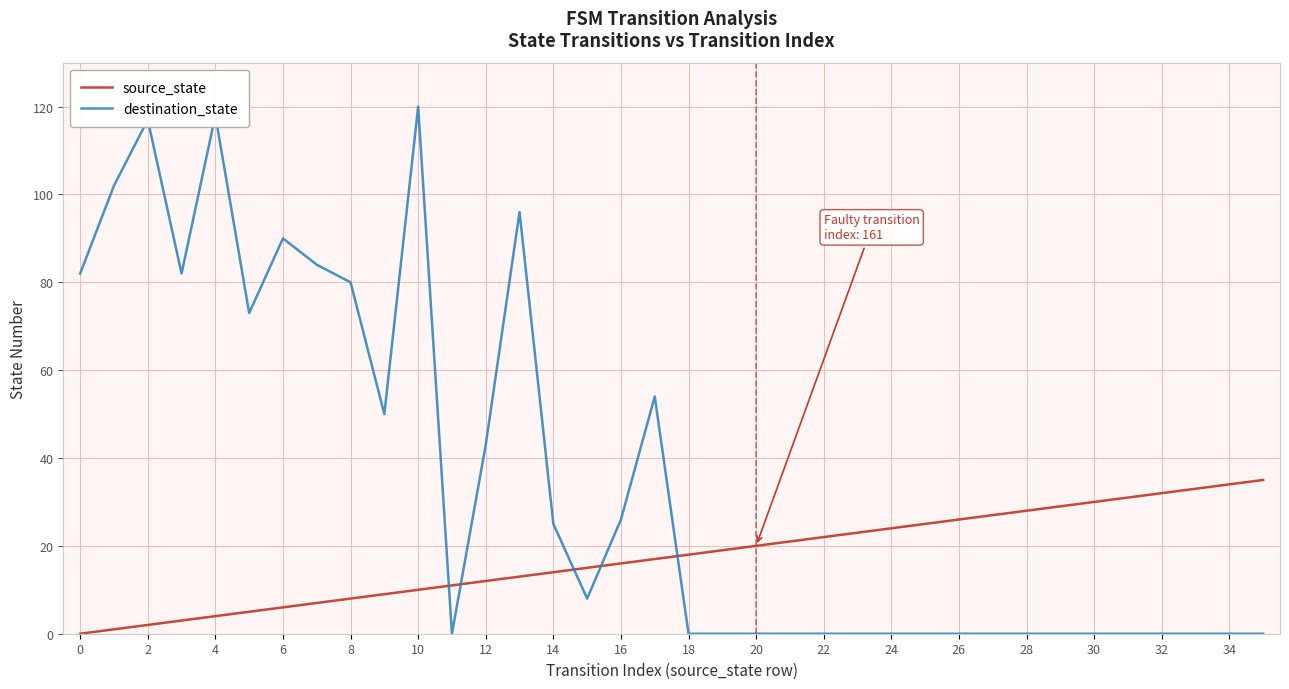

How many lines are shown in the chart?

2